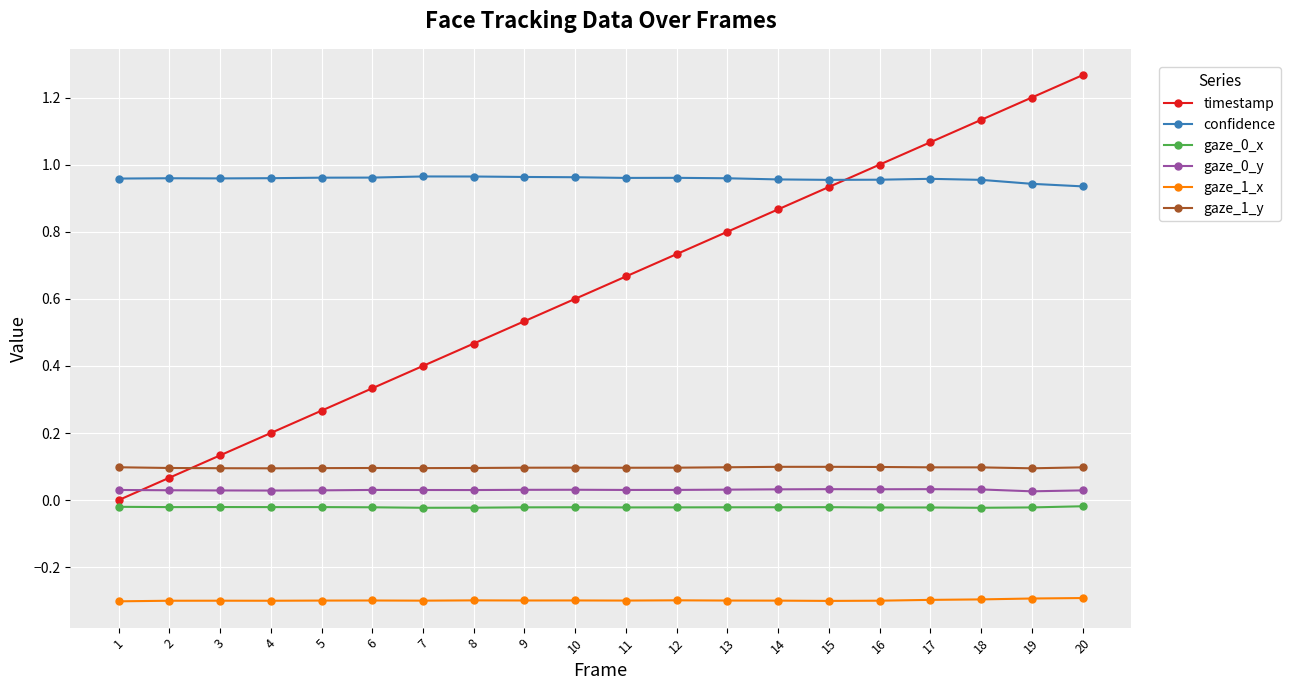

At how many categories does at least one series exceed 0?

20